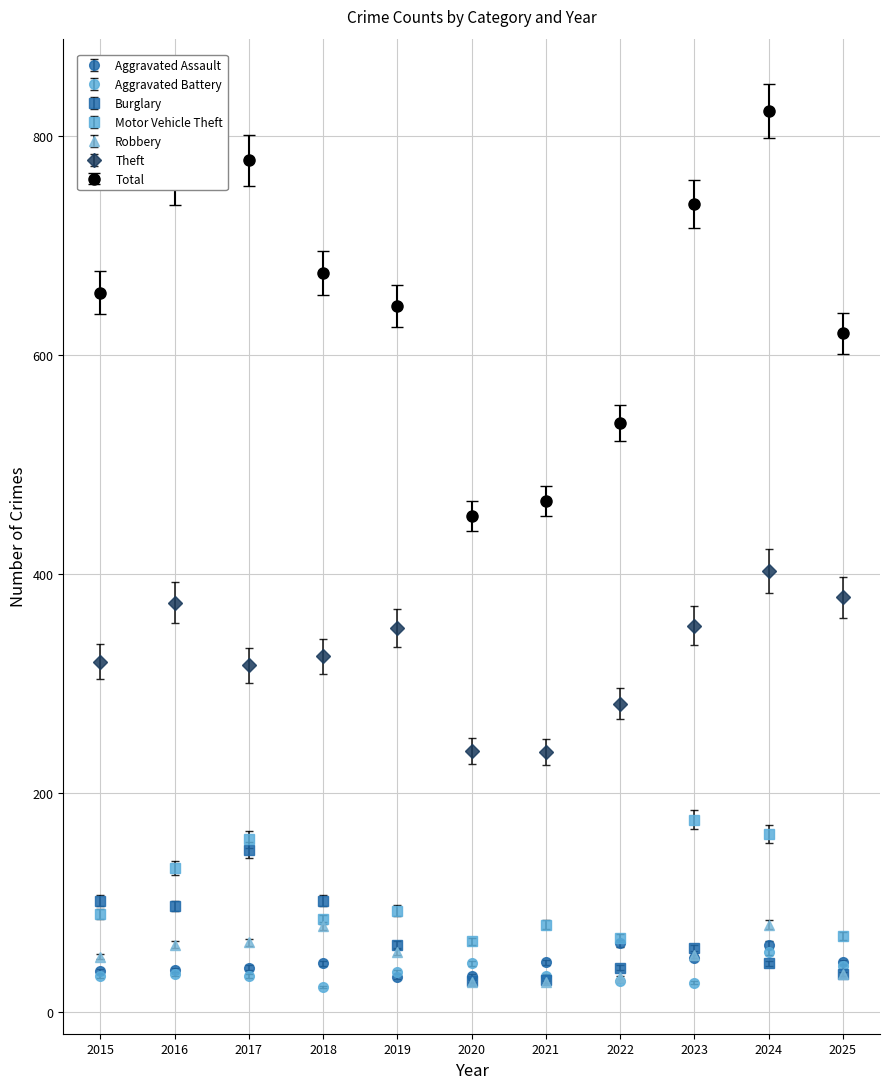

What are all the series names shown in the legend?

Aggravated Assault, Aggravated Battery, Burglary, Motor Vehicle Theft, Robbery, Theft, Total